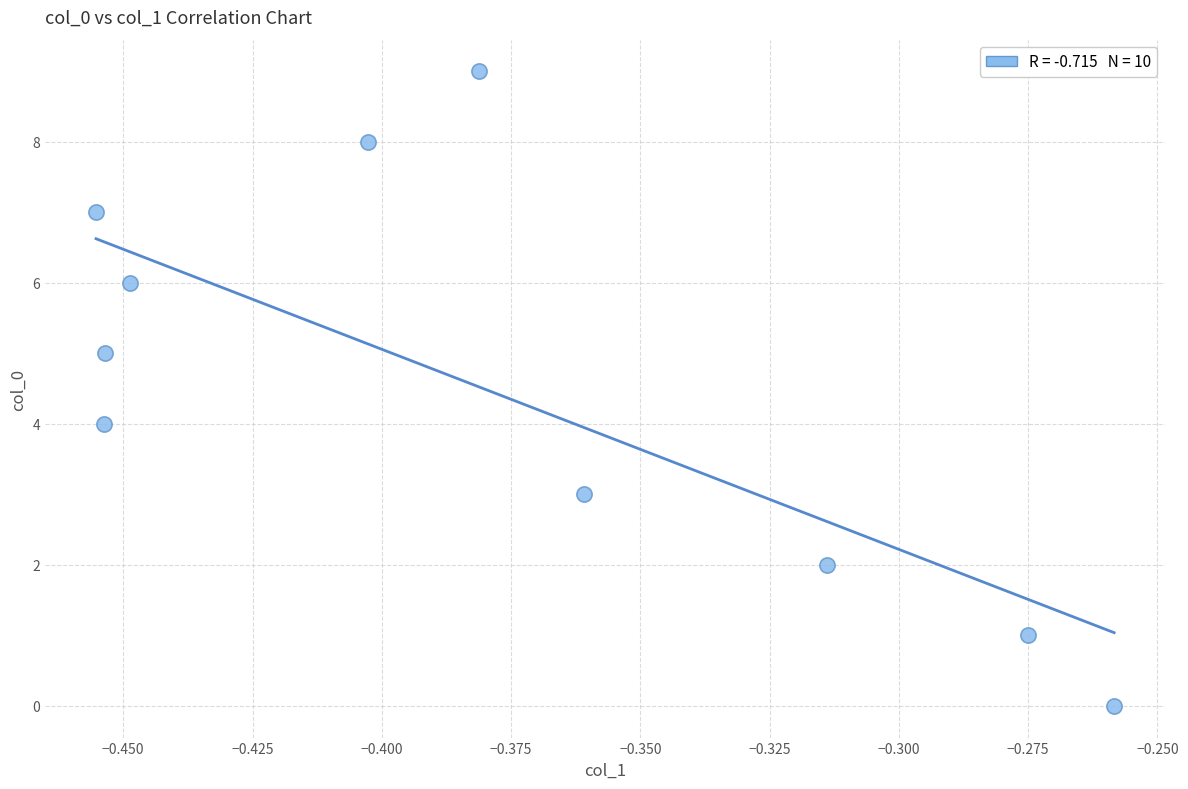

What is the range of Y values (max minus min)?

9